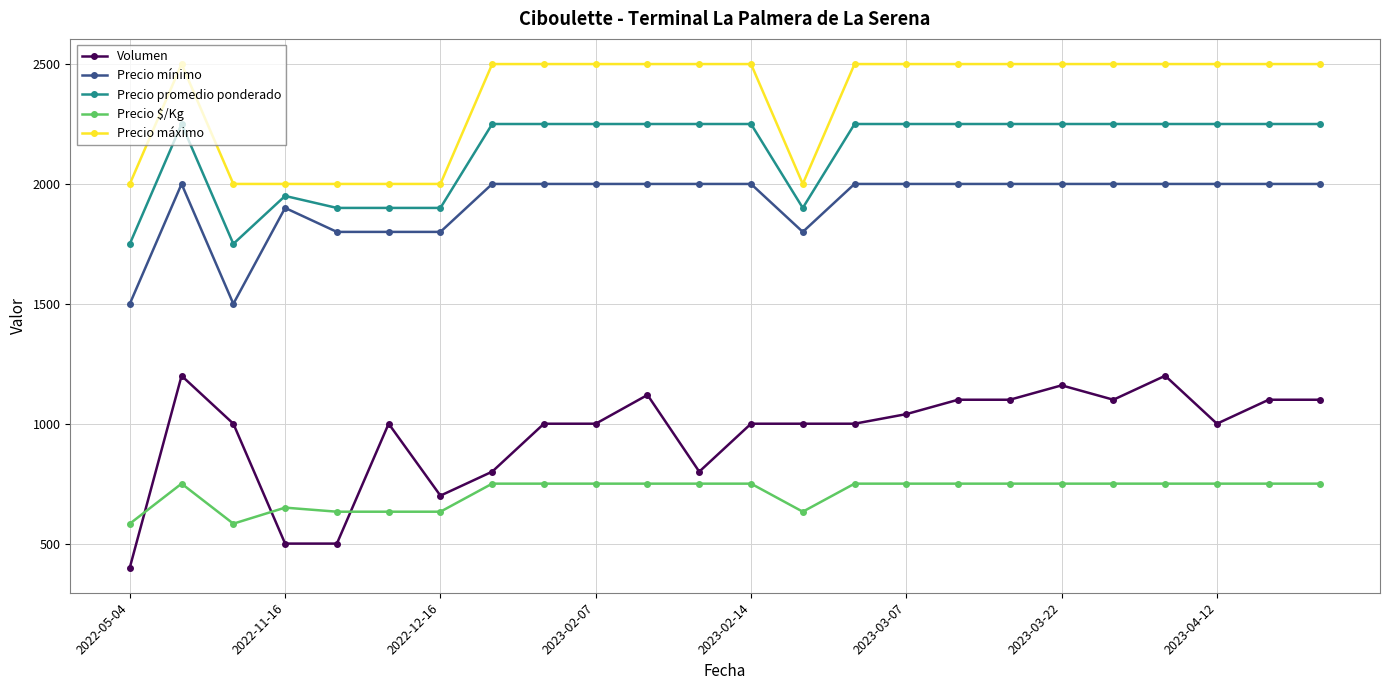

Which series has the largest range (max minus min)?

Volumen